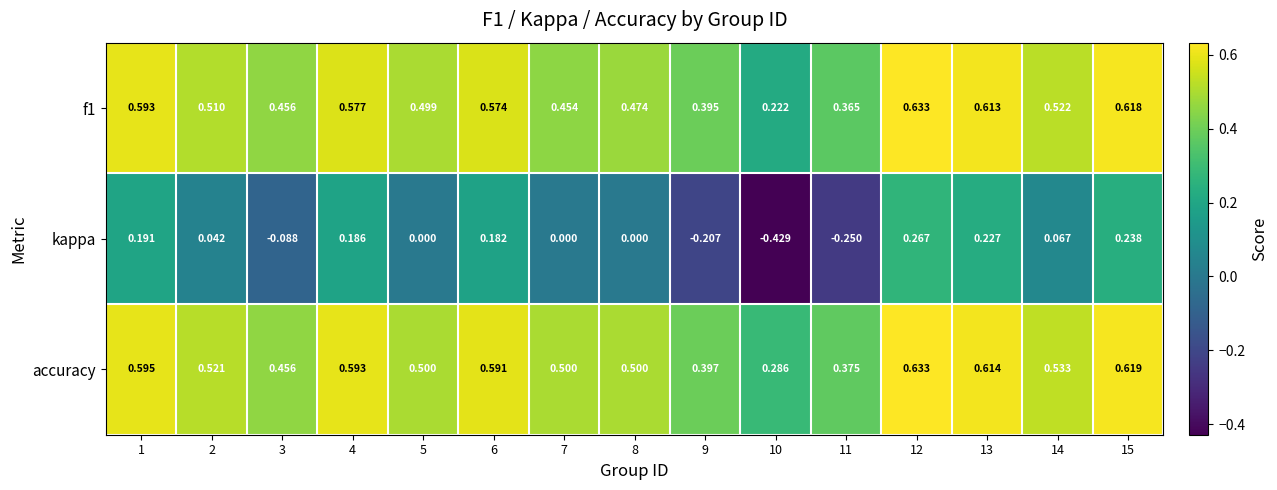

Between 11 and 15, which series saw the biggest shift?

kappa